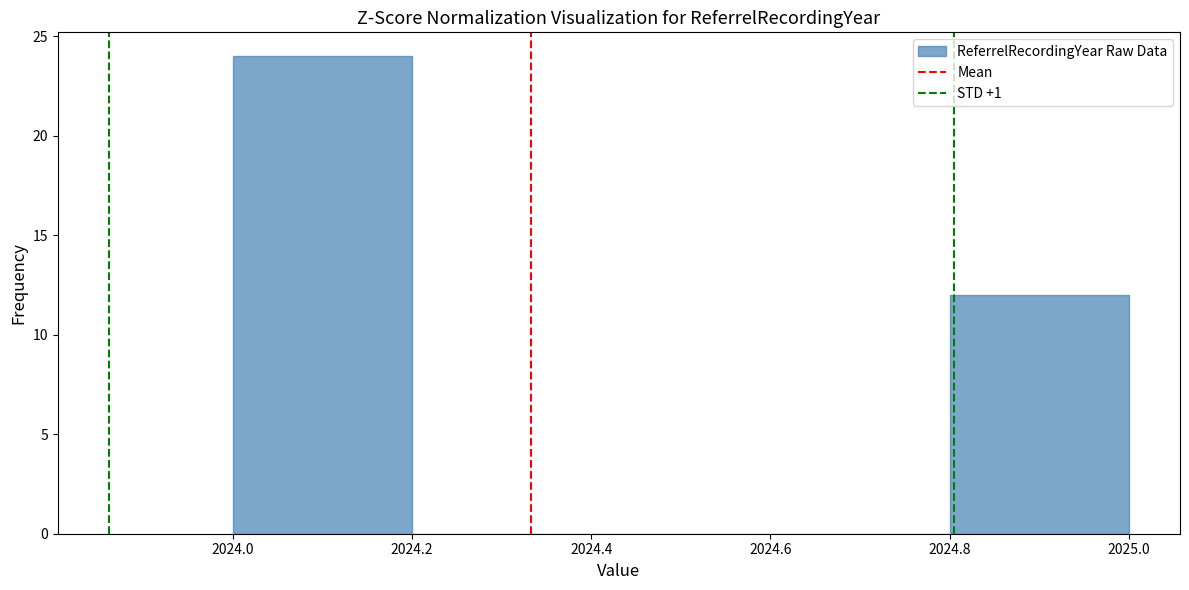

Reading left to right, transcribe this chart: for each bar, give the range it covers on the x-axis and its height. The values are not printed on the chart, so give them approximately, as read against the axis.

2024.0 to 2024.2: 24
2024.2 to 2024.4: 0
2024.4 to 2024.6: 0
2024.6 to 2024.8: 0
2024.8 to 2025.0: 12